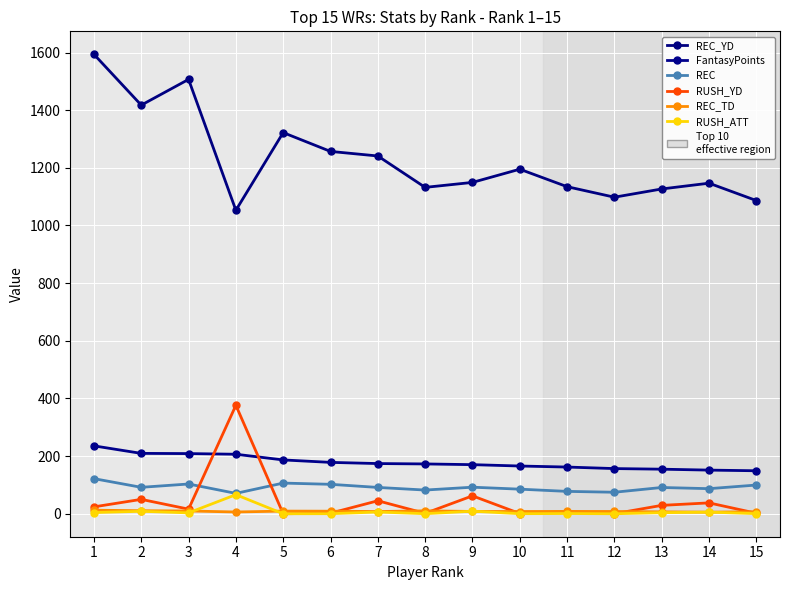

Reading right to left, extract all data points from this chart.

REC_YD: 1086.5	1146.7	1126.7	1098.1	1134.6	1195.2	1149.4	1132.2	1241.1	1256.9	1322.2	1052.8	1506.8	1417.5	1593.8
FantasyPoints: 149.1	151.4	154.6	156.7	162.0	165.6	170.3	172.8	174.1	178.2	186.7	206.4	208.7	209.4	235.5
REC: 99.6	87.0	91.1	74.6	77.6	85.3	92.1	82.2	91.3	102.1	106.4	70.7	103.2	91.7	121.8
RUSH_YD: 1.8	37.7	29.1	0.2	7.6	0.8	62.1	1.4	45.0	2.0	0.0	376.2	16.0	49.9	23.9
REC_TD: 6.9	5.6	6.6	7.9	8.1	7.8	8.0	10.1	7.7	8.9	9.2	6.1	9.6	10.5	12.4
RUSH_ATT: 0.4	5.6	3.7	0.0	0.8	0.2	8.8	0.2	6.0	0.2	0.0	66.2	3.1	8.5	4.1